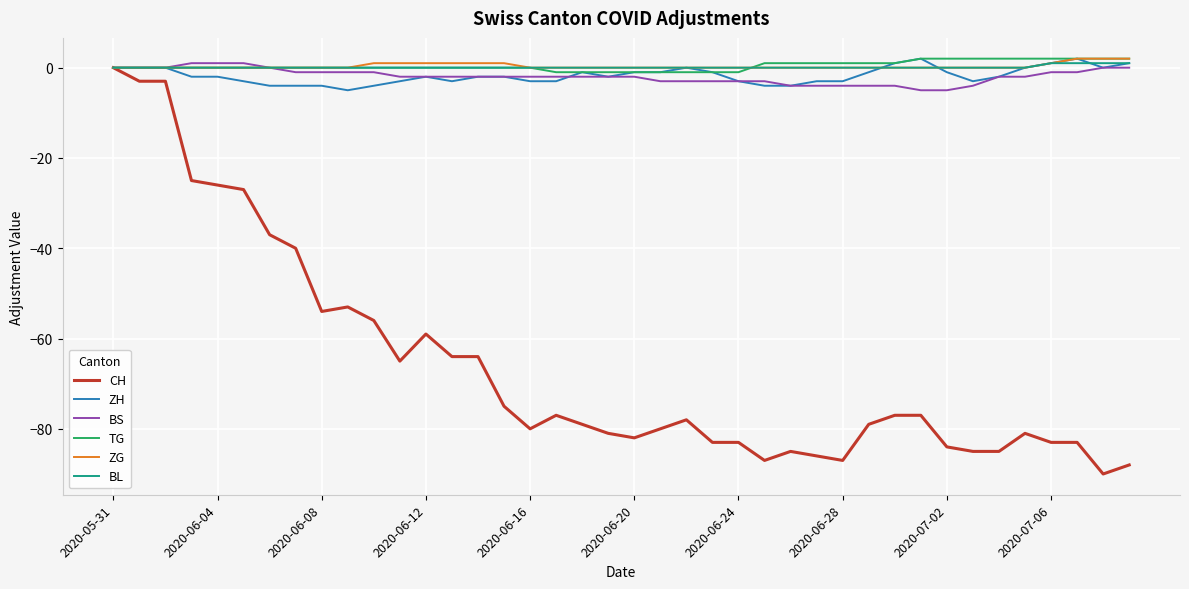

Which series has the largest range (max minus min)?

CH